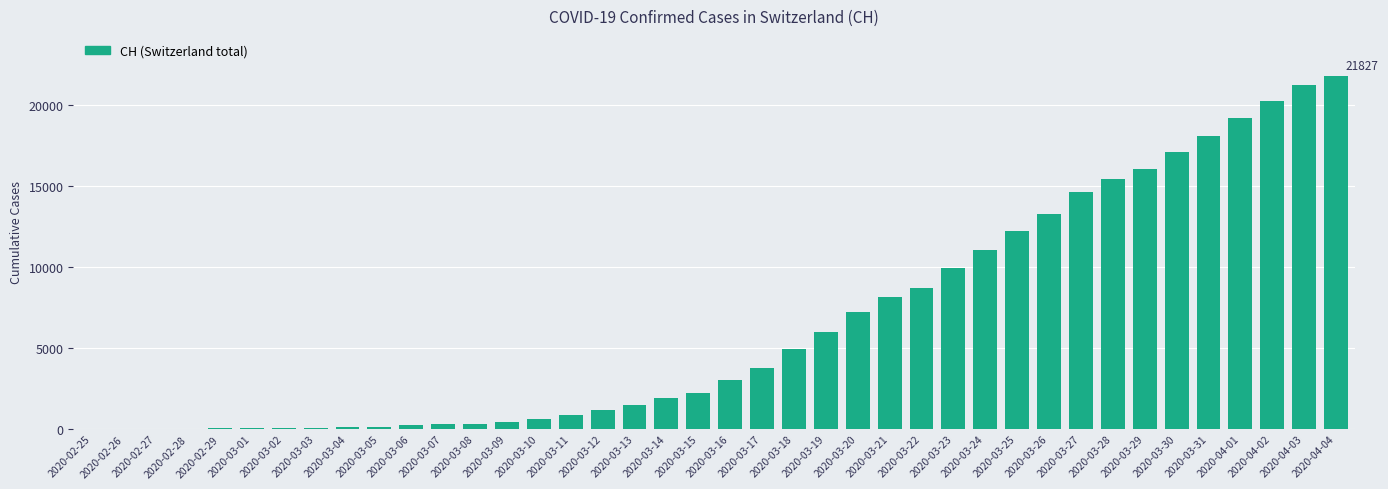

How many distinct data groups are displayed?

1